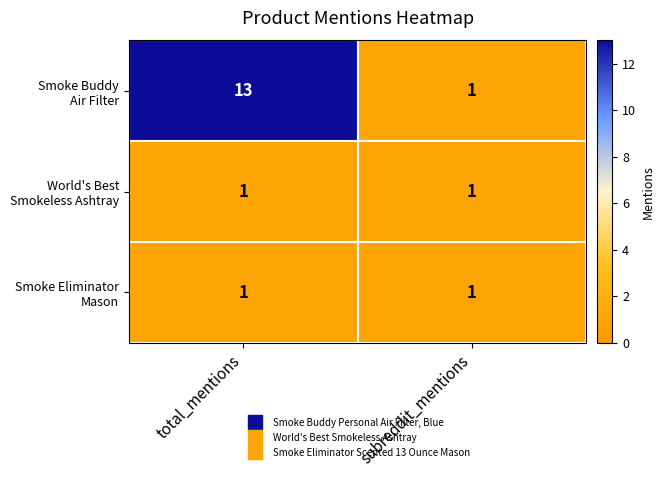

At which category is the sum across all series the highest?

total_mentions